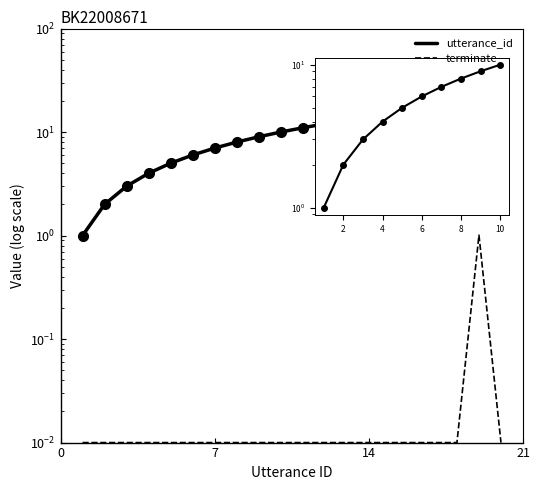

Which series has the largest total across all categories?

utterance_id